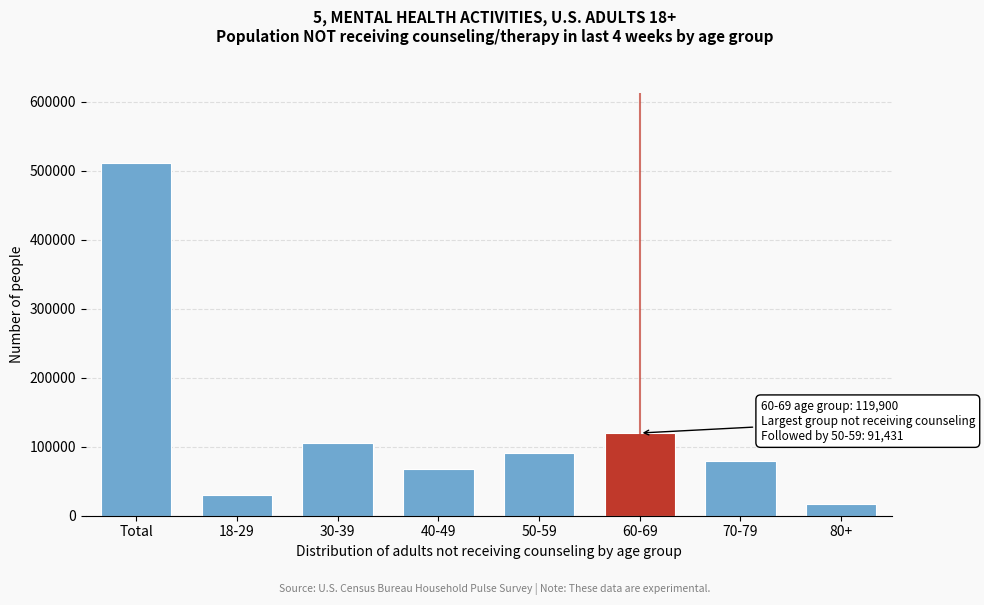

Reading right to left, extract all data points from this chart.

80+=17534	70-79=78761	60-69=119900	50-59=91431	40-49=67935	30-39=105599	18-29=30111	Total=511270